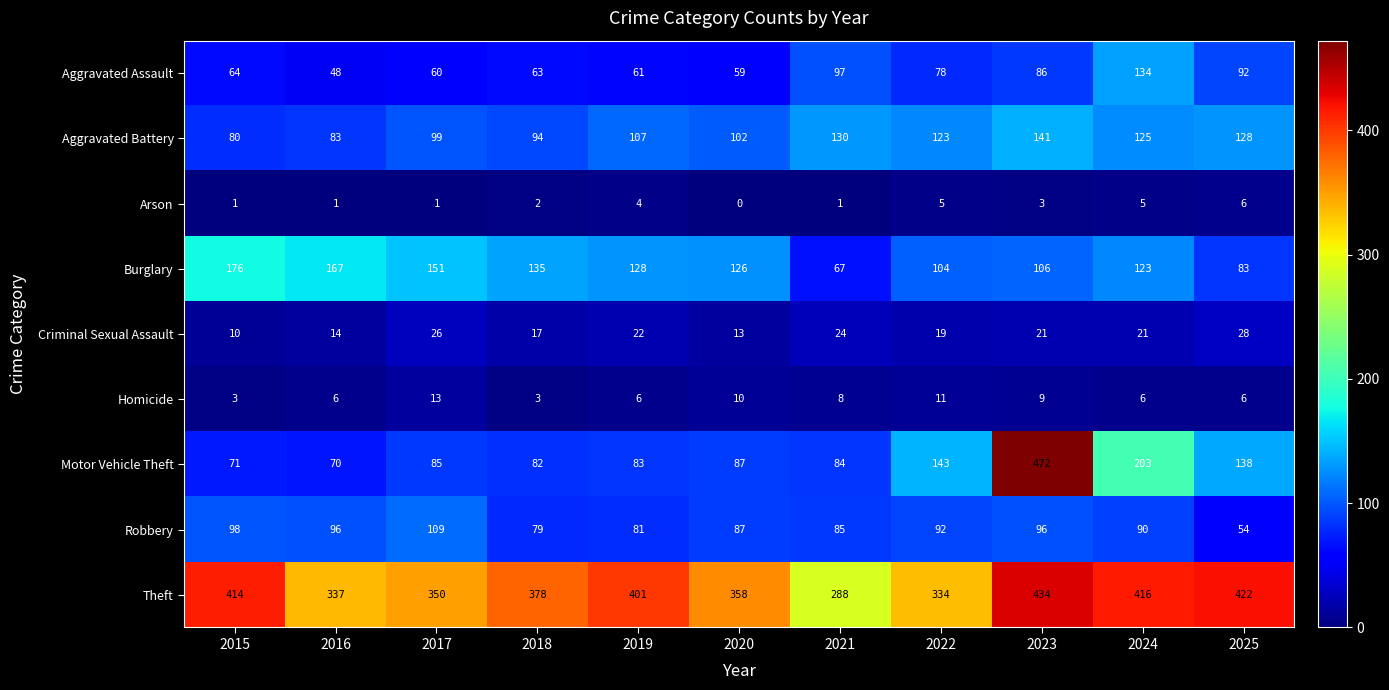

Rank the series at 2016 from lowest to highest value.

Arson, Homicide, Criminal Sexual Assault, Aggravated Assault, Motor Vehicle Theft, Aggravated Battery, Robbery, Burglary, Theft